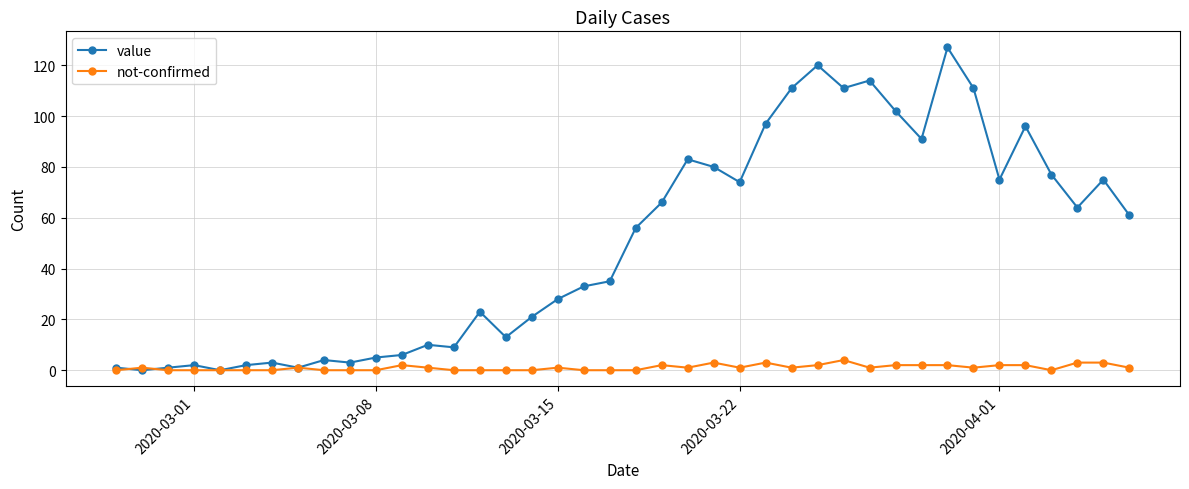

List the series in order of their overall mean, highest first.

value, not-confirmed